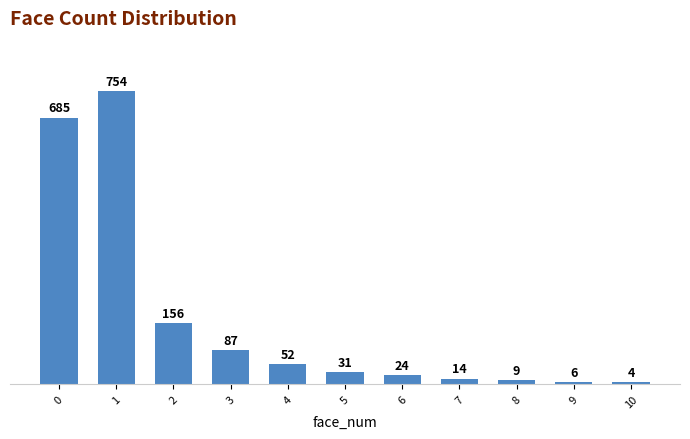

Are the bars horizontal?

No